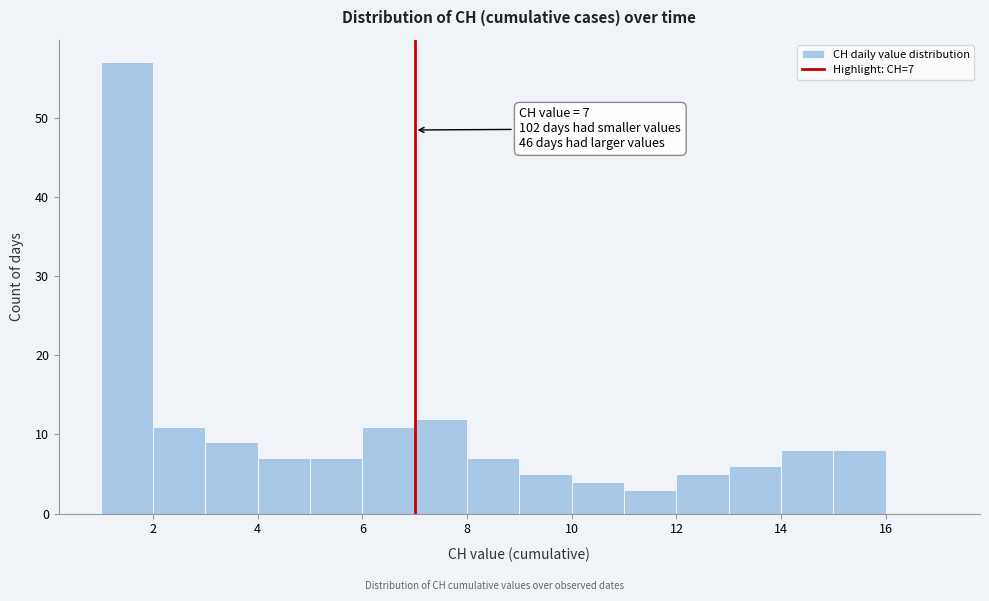

Which range on the x-axis has the tallest bar?

1 to 2